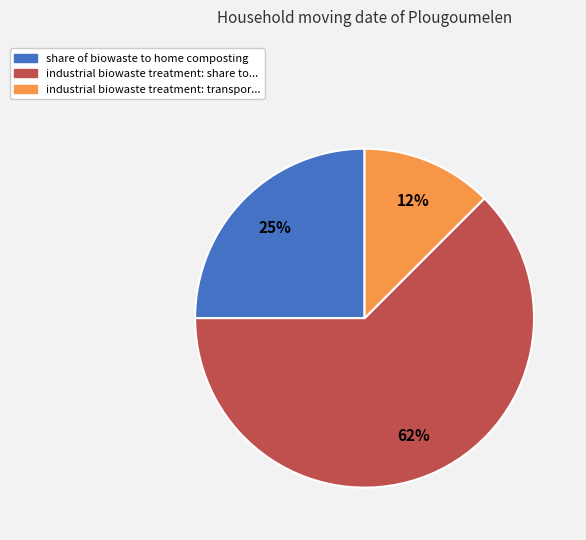

Between share of biowaste to home composting and industrial biowaste treatment: transpor..., which is larger?

share of biowaste to home composting